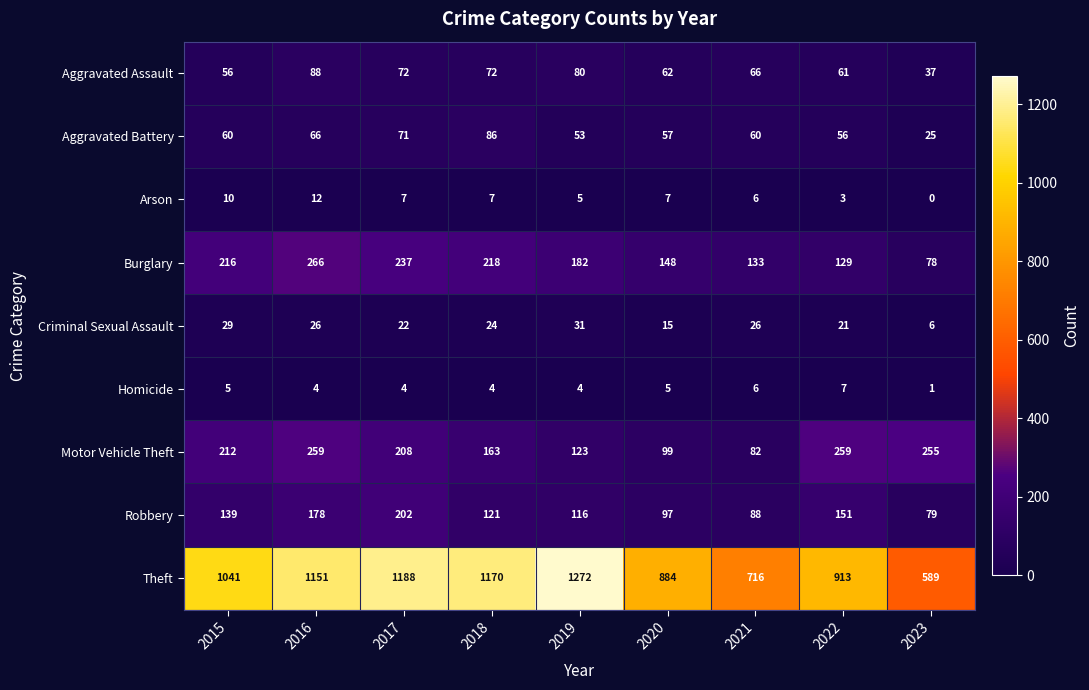

What is the difference between the highest and lowest values at 2022?

910